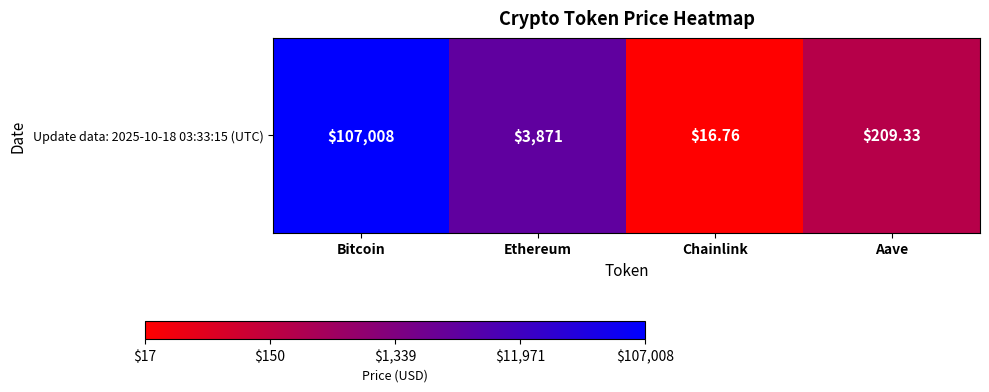

What is the sum of all values?

12.2